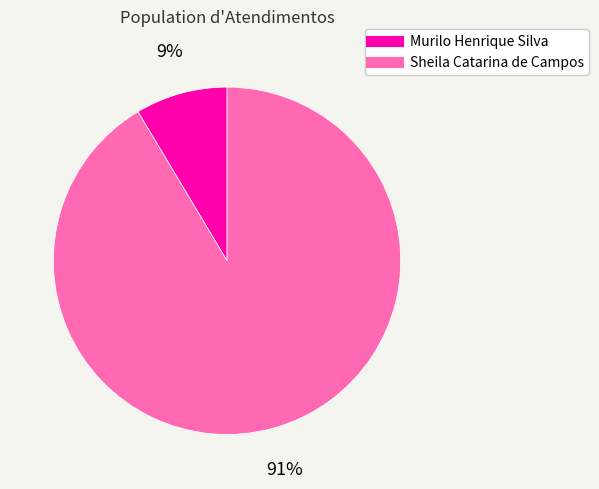

To the nearest percent, what is the combined percentage of Sheila Catarina de Campos and Murilo Henrique Silva?

100%